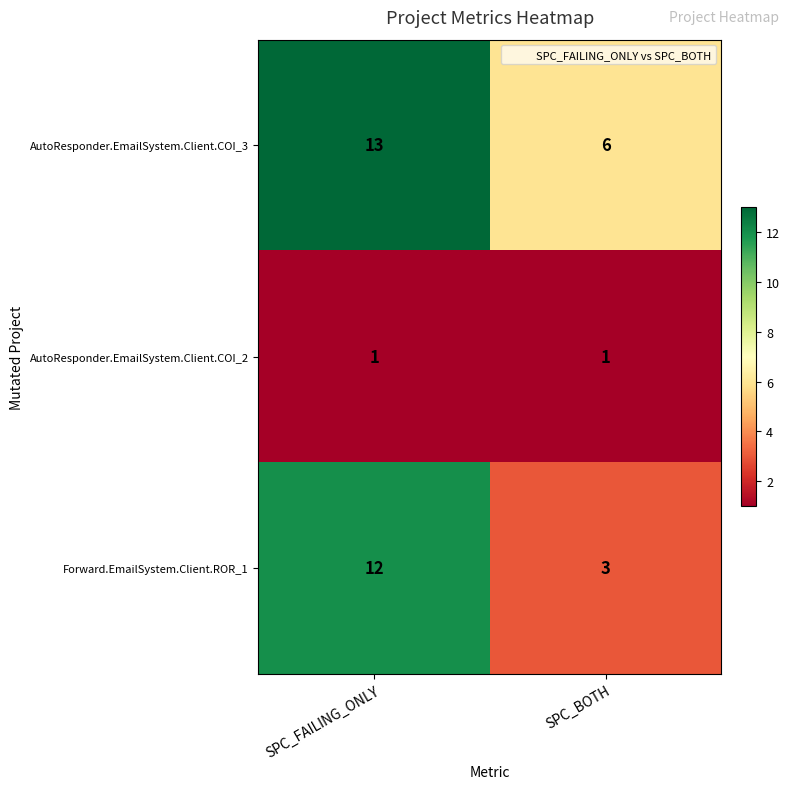

Which series has the widest spread of values?

Forward.EmailSystem.Client.ROR_1